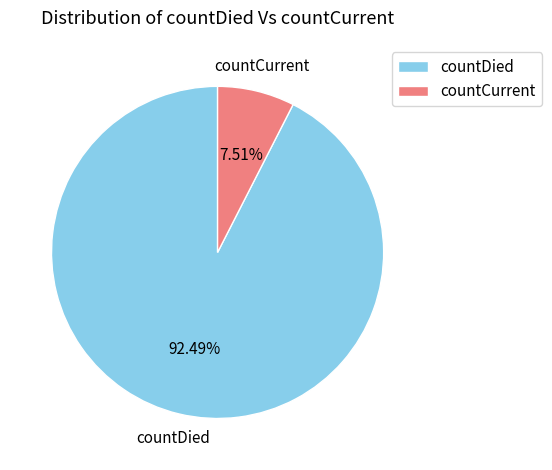

Which slice is the largest?

countDied